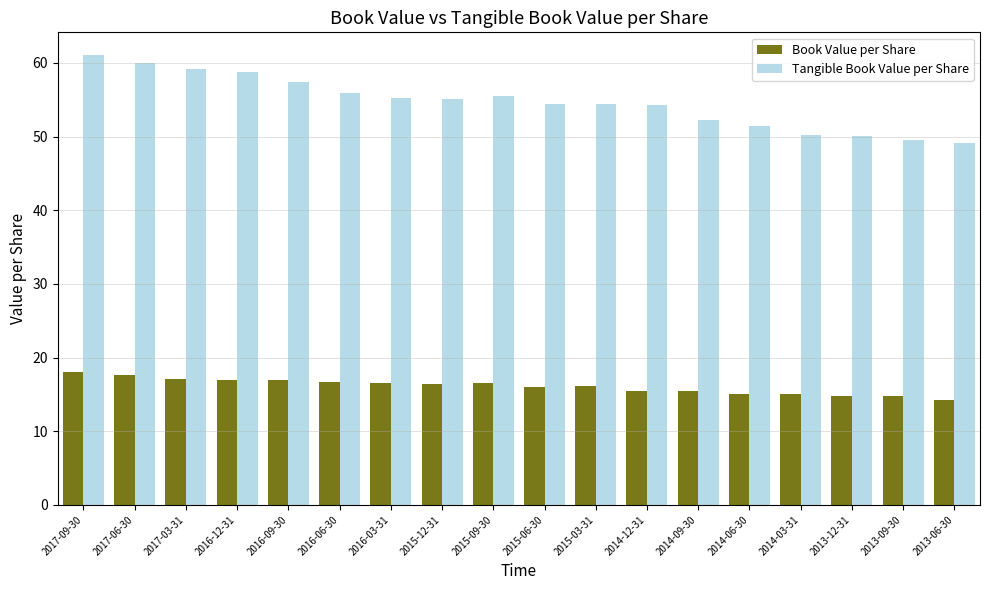

True or false: Book Value per Share has a value of 17.1 at 2017-03-31.

True